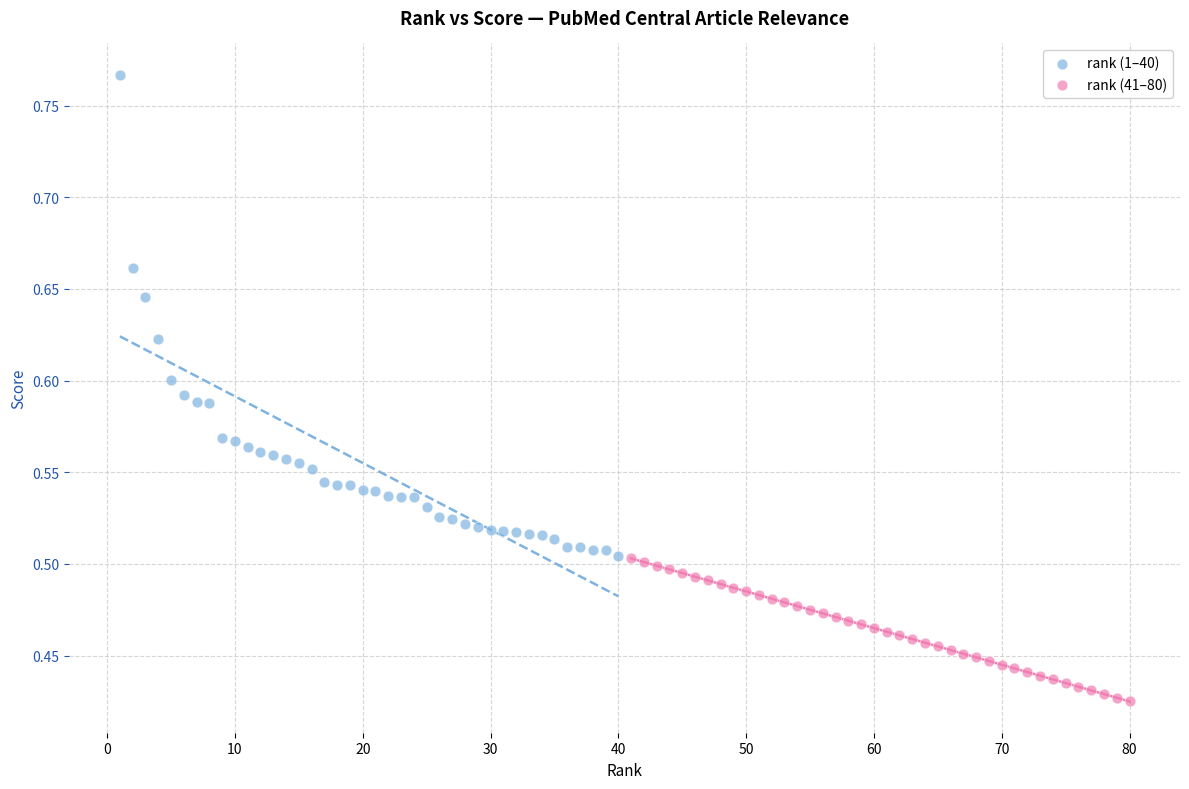

Which series reaches the minimum Y coordinate?

rank (41–80)